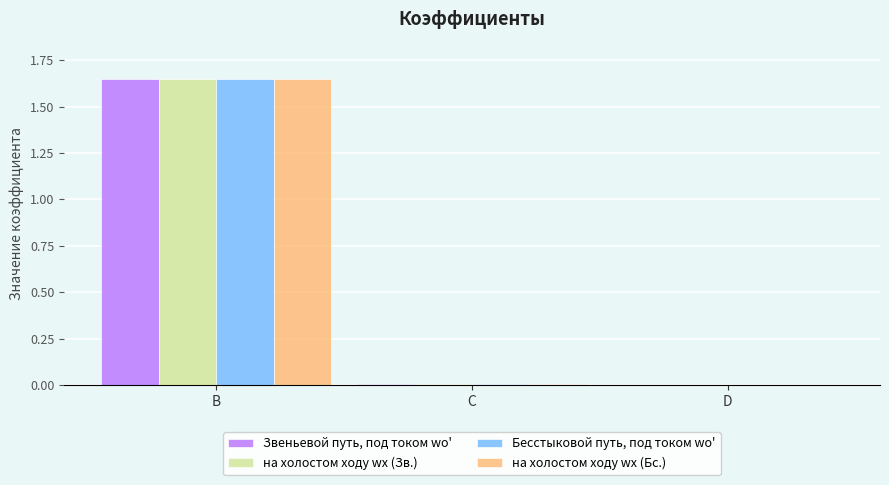

Which label corresponds to the largest value in the chart?

B